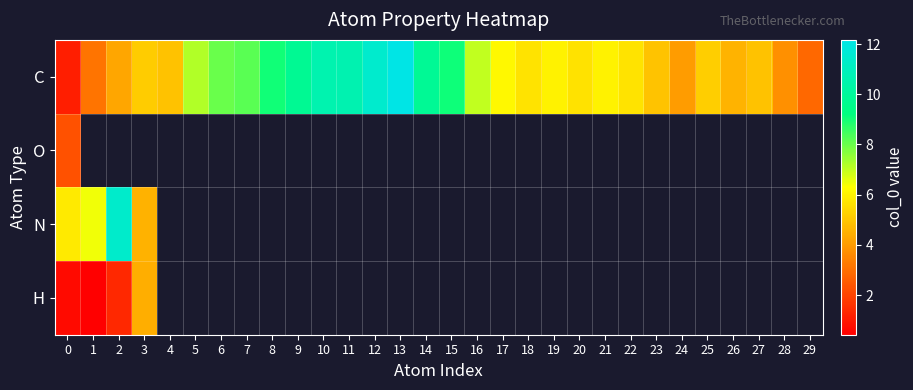

Which has a higher value, 3 or 23?

3